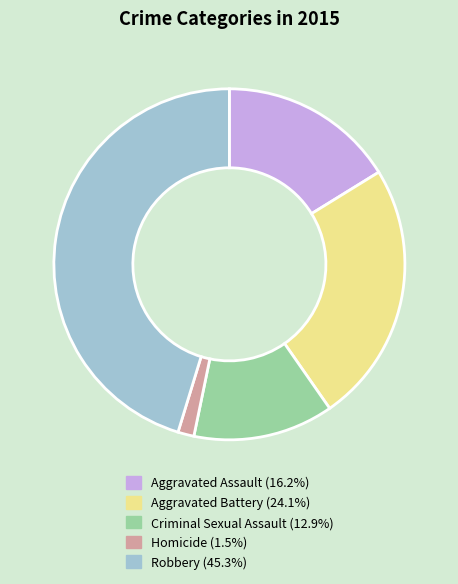

True or false: Homicide accounts for 11% of the total.

False